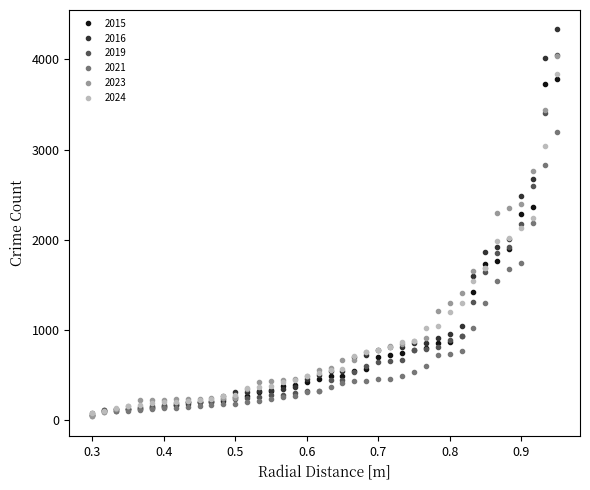

Which series has the largest range (max minus min)?

2016